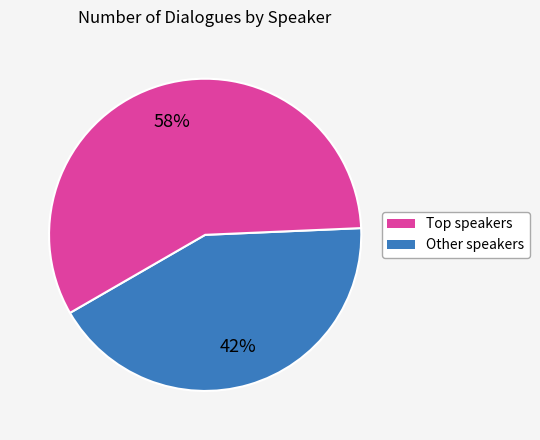

Does Other speakers account for over 50% of the chart?

Yes